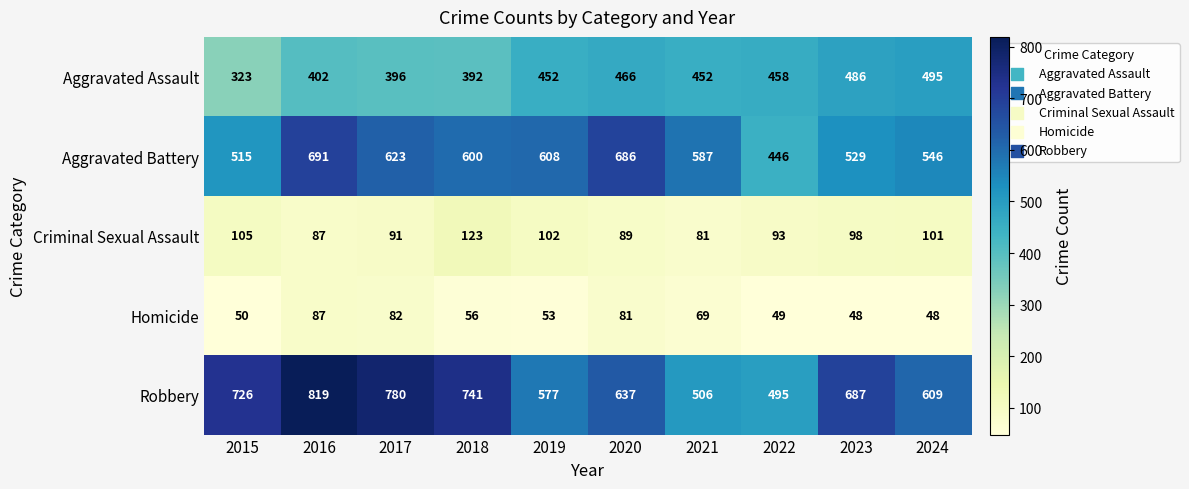

The value of Criminal Sexual Assault at 2016 is 141. True or false?

False